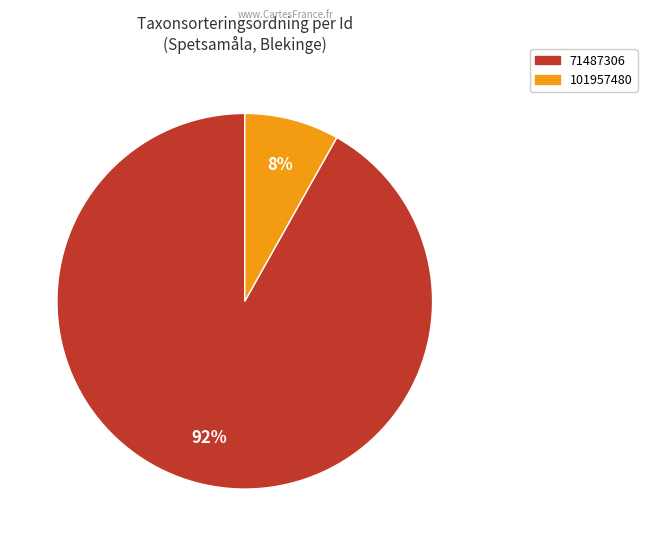

True or false: 101957480 accounts for 8% of the total.

True